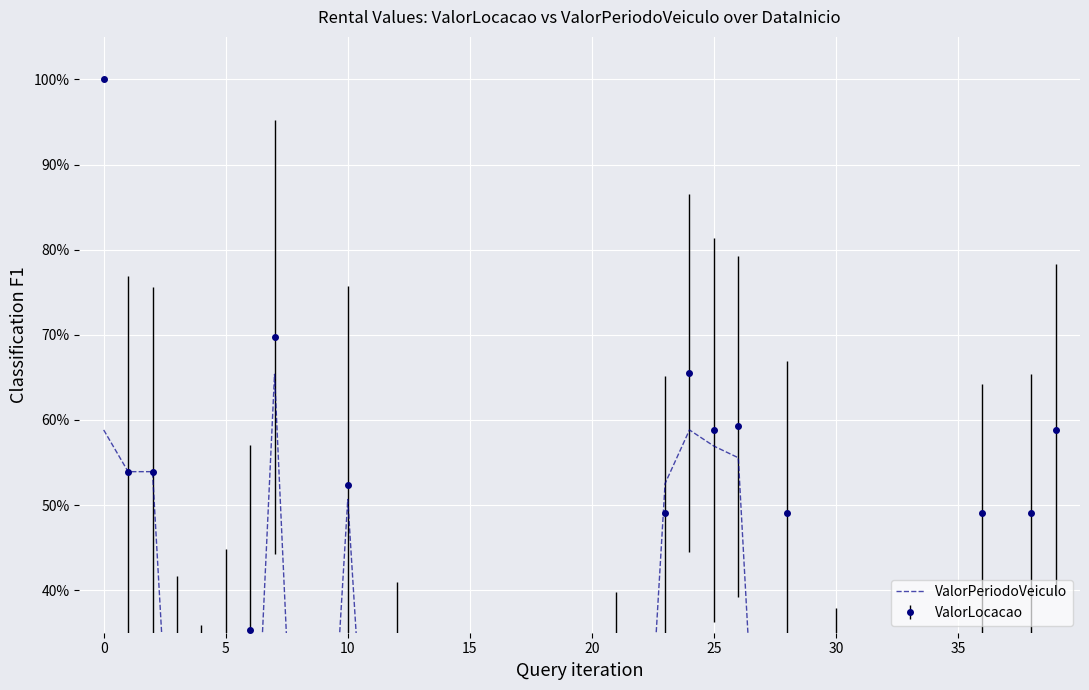

True or false: there are more than 0 points higher than both neighbors.

True